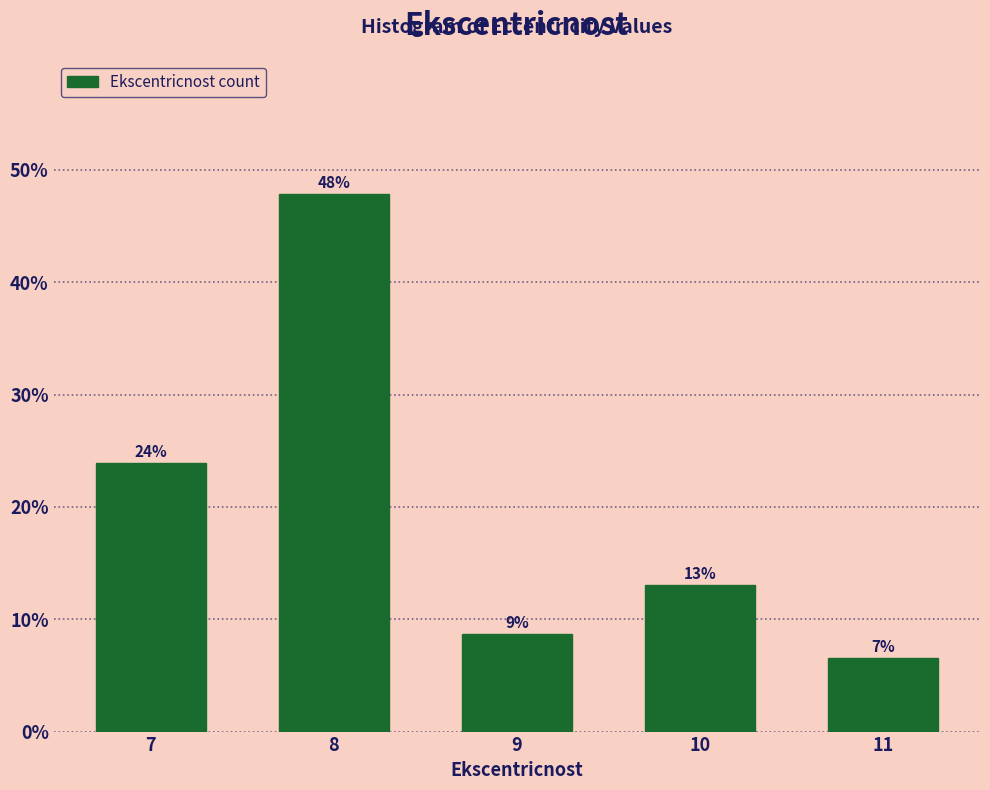

What is the value of the 3rd bar from the left?

8.7